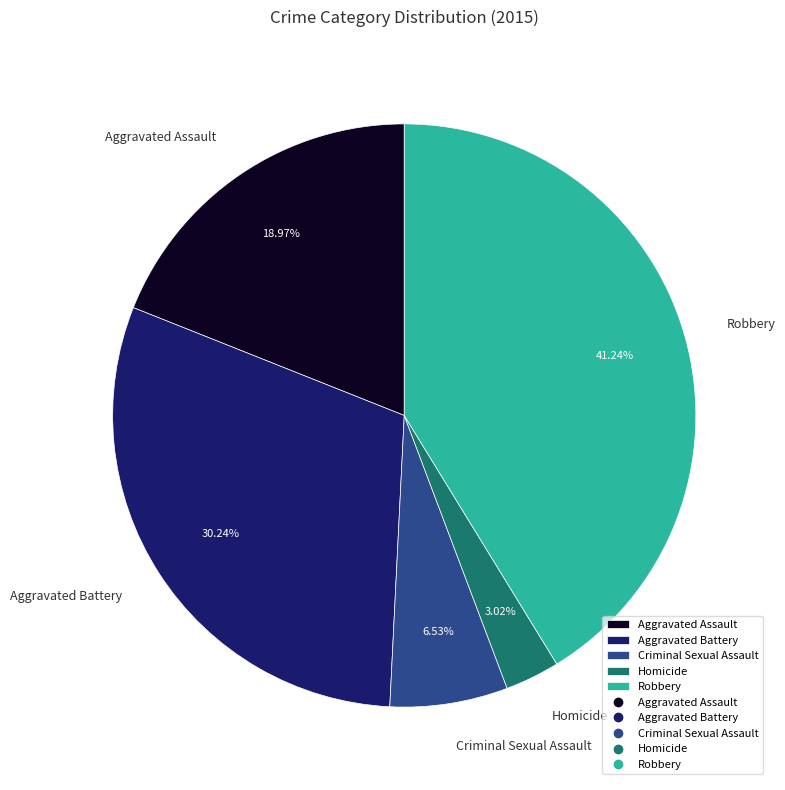

True or false: Robbery accounts for 41% of the total.

True